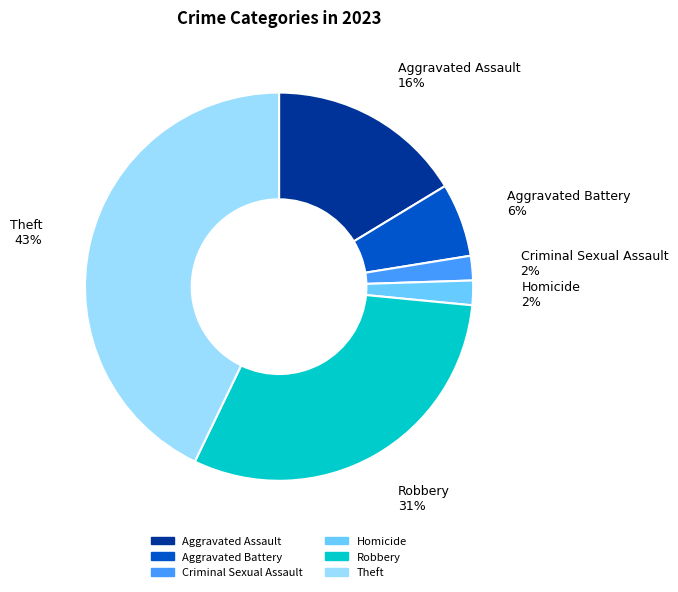

To the nearest percent, what percentage of the pie is Criminal Sexual Assault?

2%